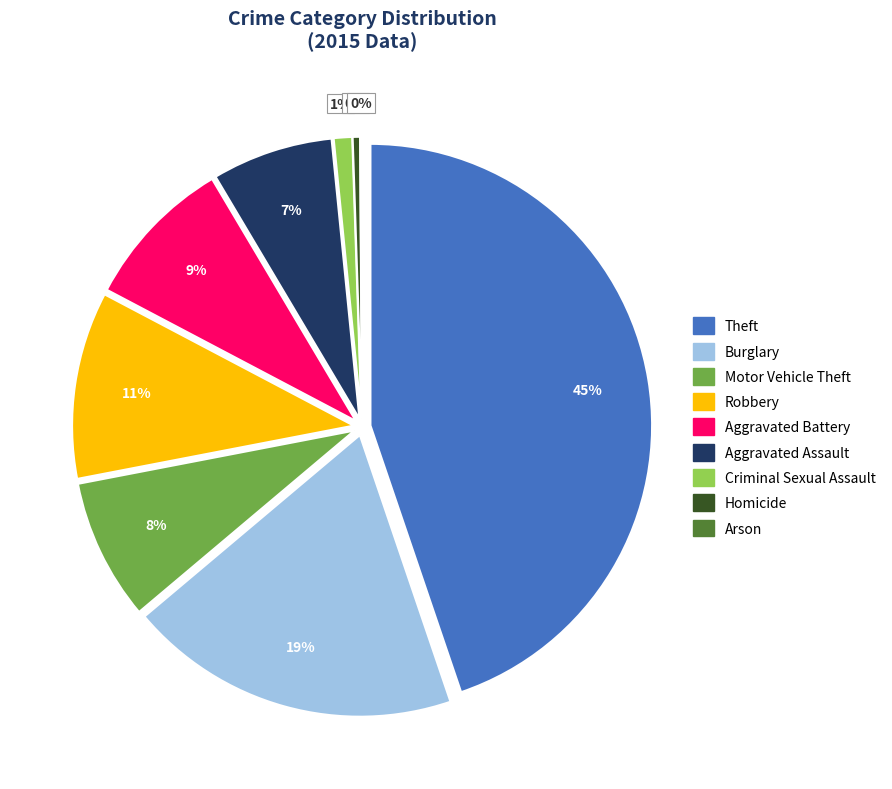

True or false: Homicide accounts for 12% of the total.

False